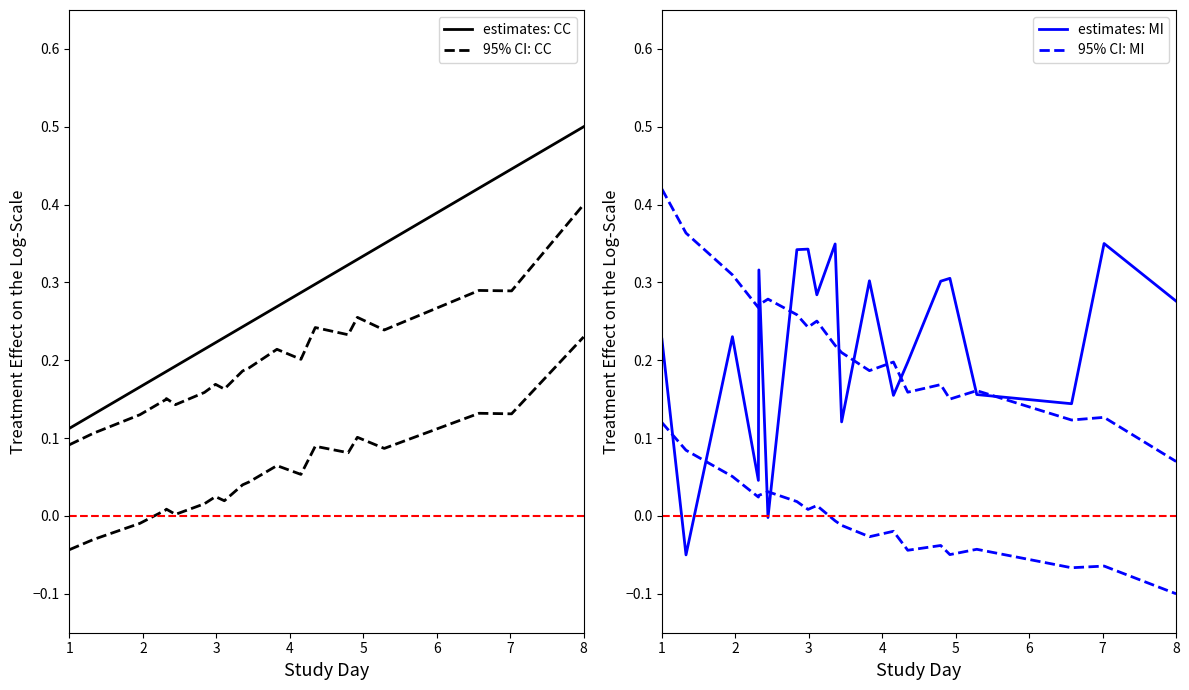

Reading left to right, what are all the values shown in this chart?

estimates: CC: 0.1	0.1	0.2	0.2	0.2	0.2	0.2	0.2	0.2	0.2	0.2	0.3	0.3	0.3	0.3	0.3	0.3	0.4	0.4	0.5
95% CI: CC (upper): 0.1	0.1	0.1	0.1	0.2	0.1	0.2	0.2	0.2	0.2	0.2	0.2	0.2	0.2	0.2	0.3	0.2	0.3	0.3	0.4
95% CI: CC (lower): -0.0	-0.0	-0.0	0.0	0.0	0.0	0.0	0.0	0.0	0.0	0.0	0.1	0.1	0.1	0.1	0.1	0.1	0.1	0.1	0.2
estimates: MI: 0.2	-0.1	0.2	0.0	0.3	-0.0	0.3	0.3	0.3	0.3	0.1	0.3	0.2	0.2	0.3	0.3	0.2	0.1	0.4	0.3
95% CI: MI (upper): 0.4	0.4	0.3	0.3	0.3	0.3	0.3	0.2	0.3	0.2	0.2	0.2	0.2	0.2	0.2	0.2	0.2	0.1	0.1	0.1
95% CI: MI (lower): 0.1	0.1	0.1	0.0	0.0	0.0	0.0	0.0	0.0	-0.0	-0.0	-0.0	-0.0	-0.0	-0.0	-0.0	-0.0	-0.1	-0.1	-0.1